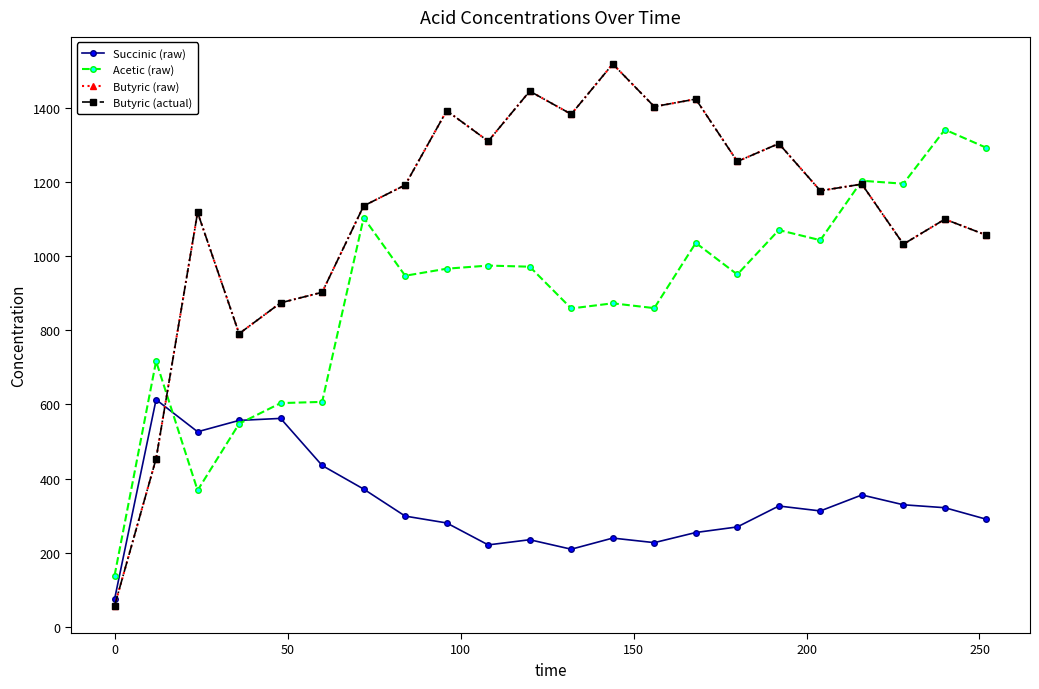

How many intersections are there between Succinic (raw) and Butyric (actual)?

1